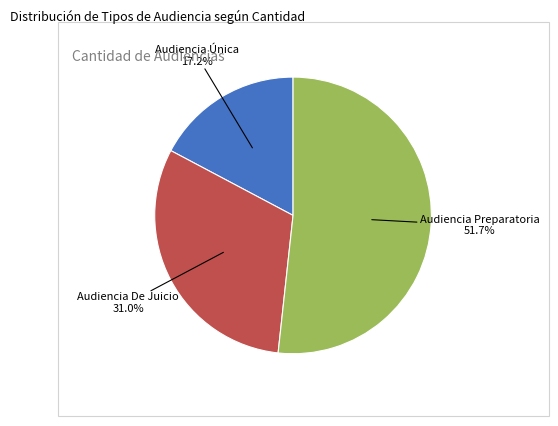

Is there any slice that represents more than half of the pie?

Yes